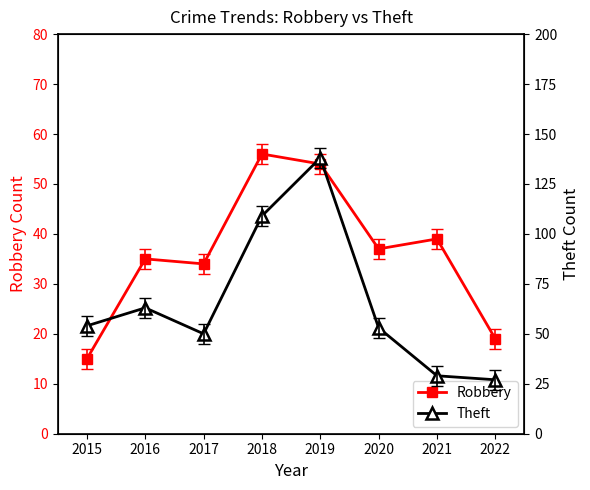

Which series has the largest range (max minus min)?

Theft